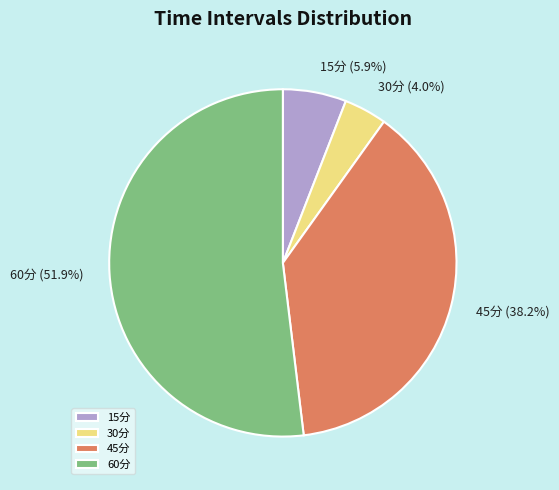

Which slice is the smallest?

30分